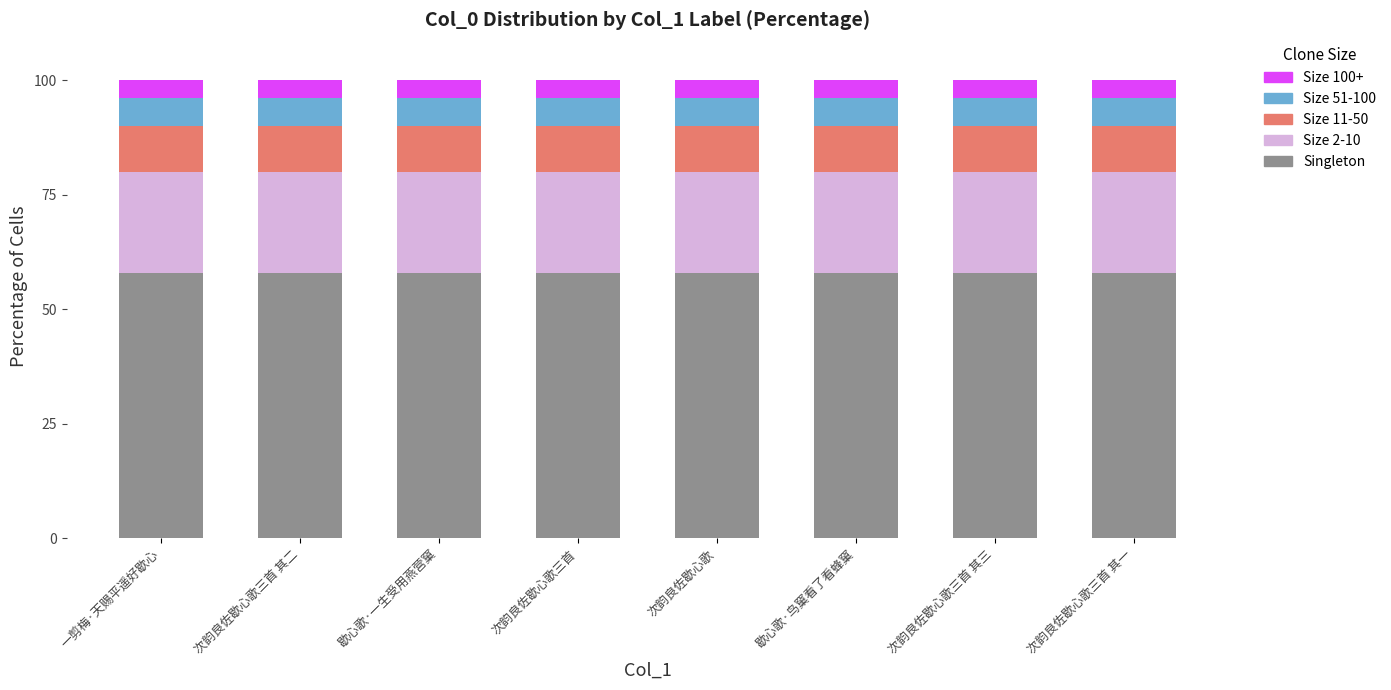

What is the total value across all series at 一剪梅·天赐平遥好歇心?

100.0